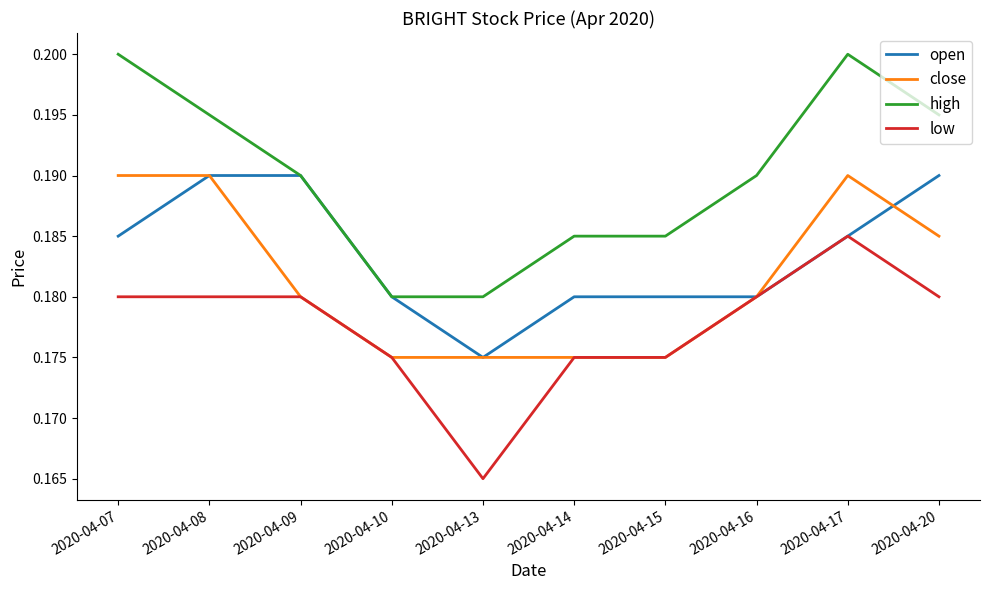

Is the value of low at 2020-04-17 greater than the value of open at 2020-04-16?

Yes